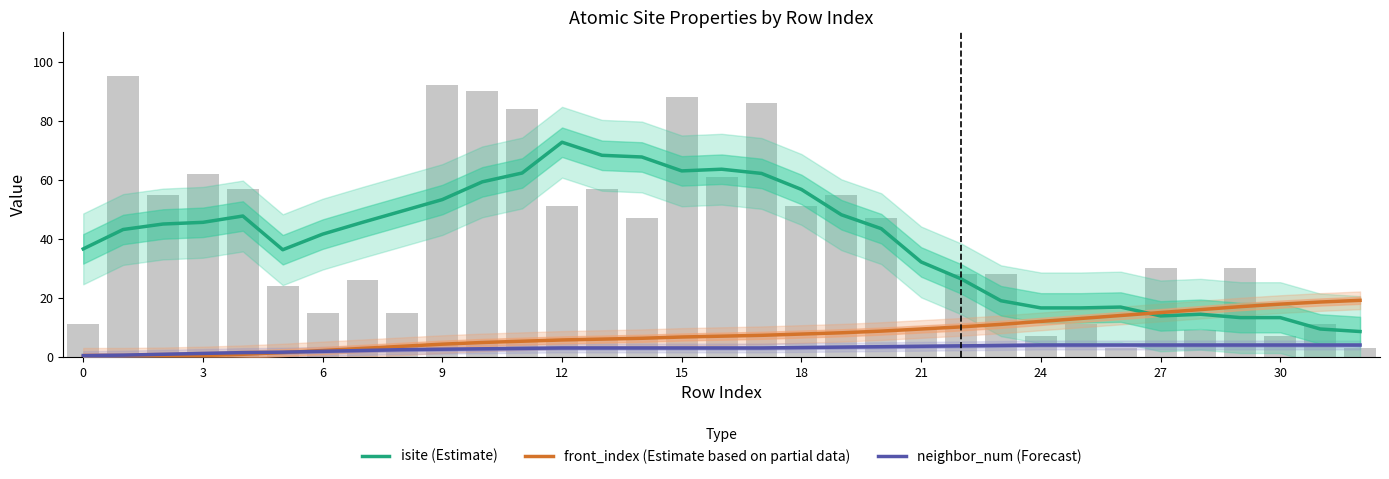

What is the difference between the second highest and second lowest values in the isite (Estimate) series?

58.9